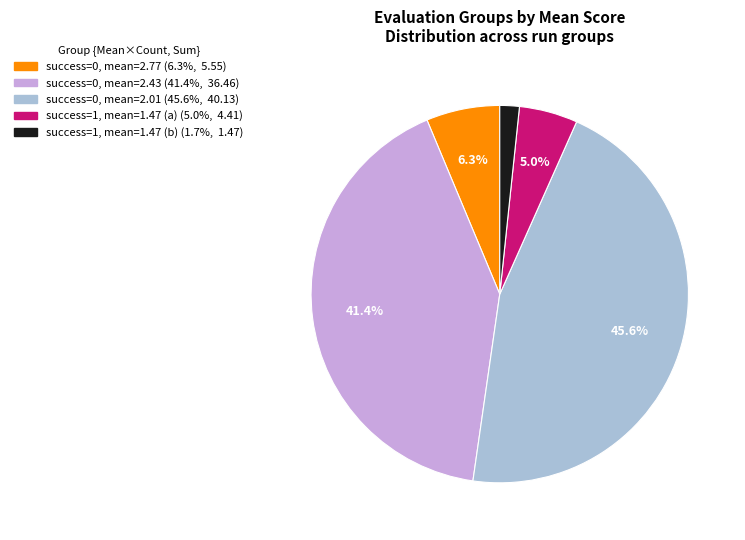

Does any single category account for the majority?

No